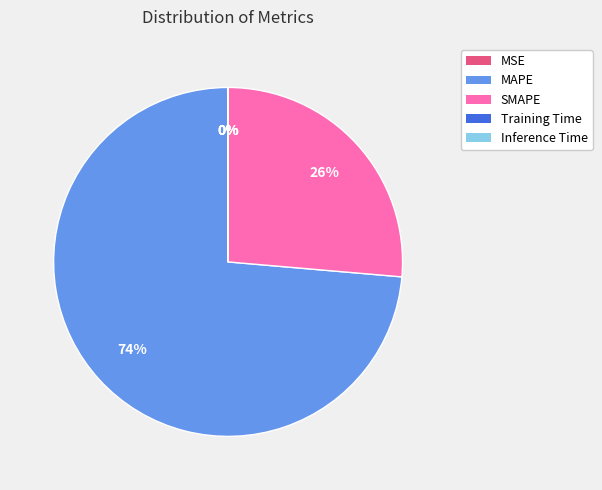

Which slice is the largest?

MAPE